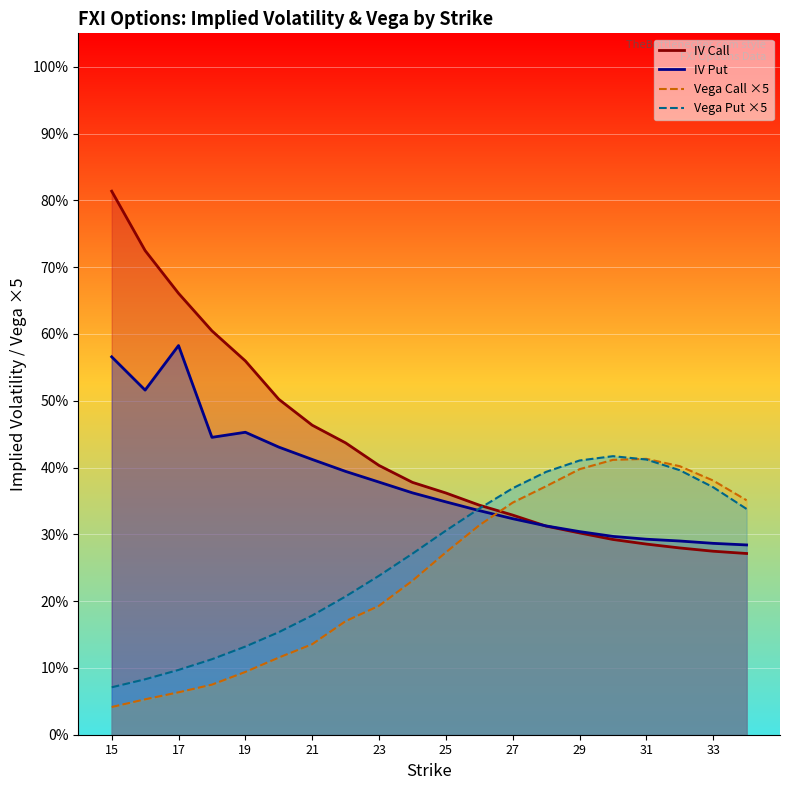

How many times do iv_put and iv_call cross each other?

1